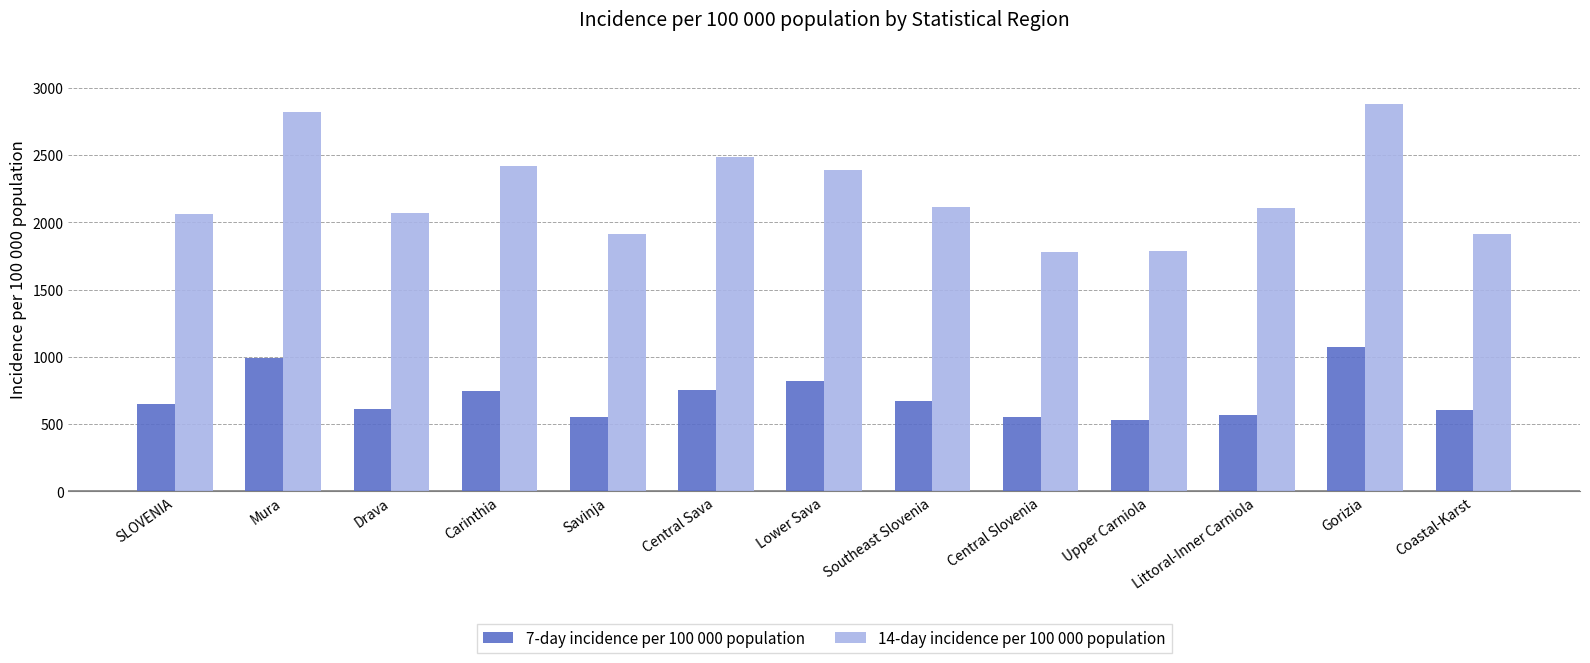

What is the sum of all 7-day incidence per 100 000 population values?

9121.6